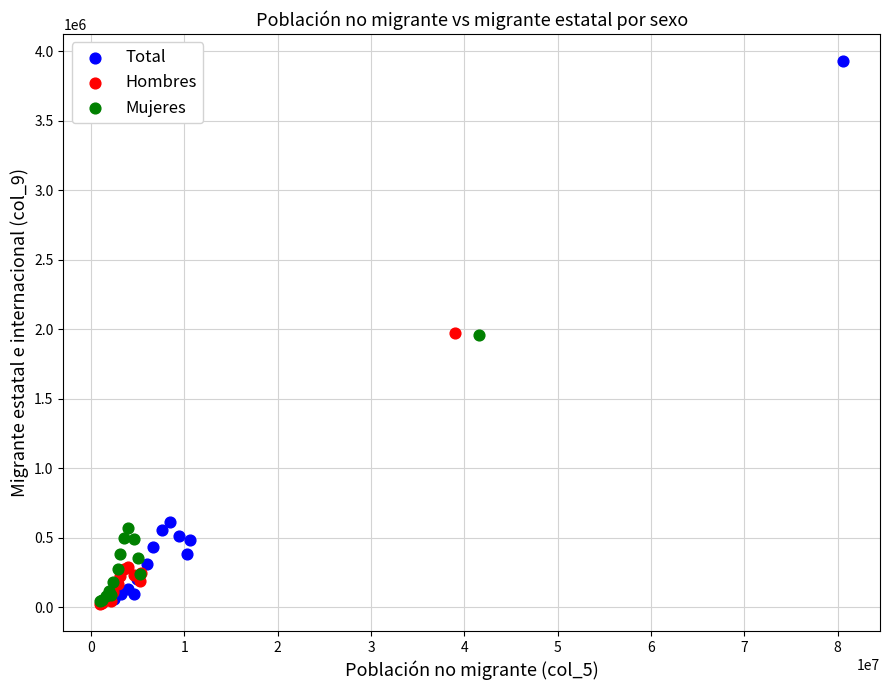

Which series contains the highest Y value?

Total